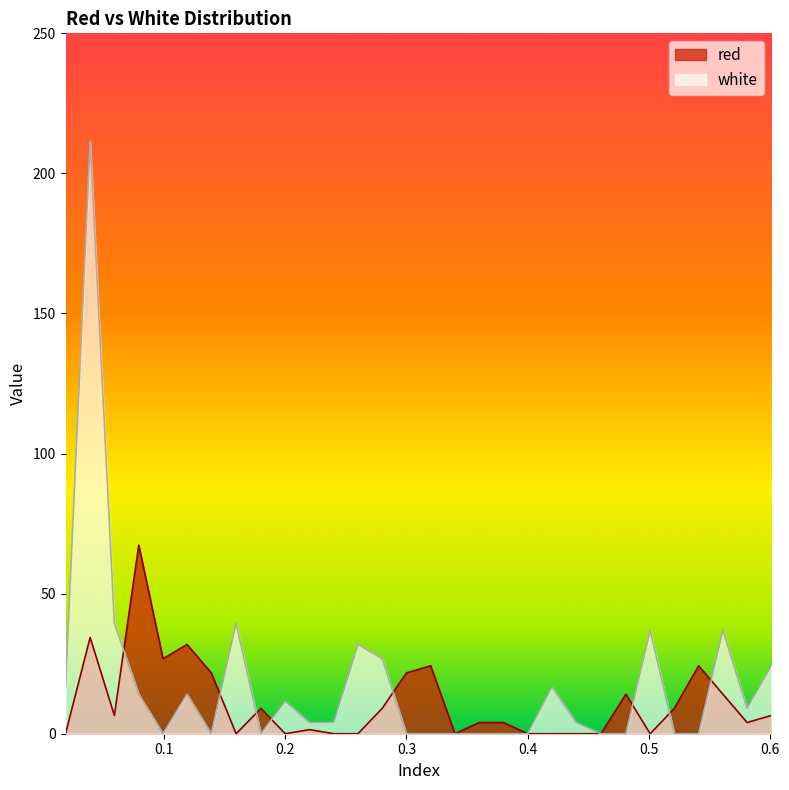

List the series in order of their peak value, lowest first.

red, white